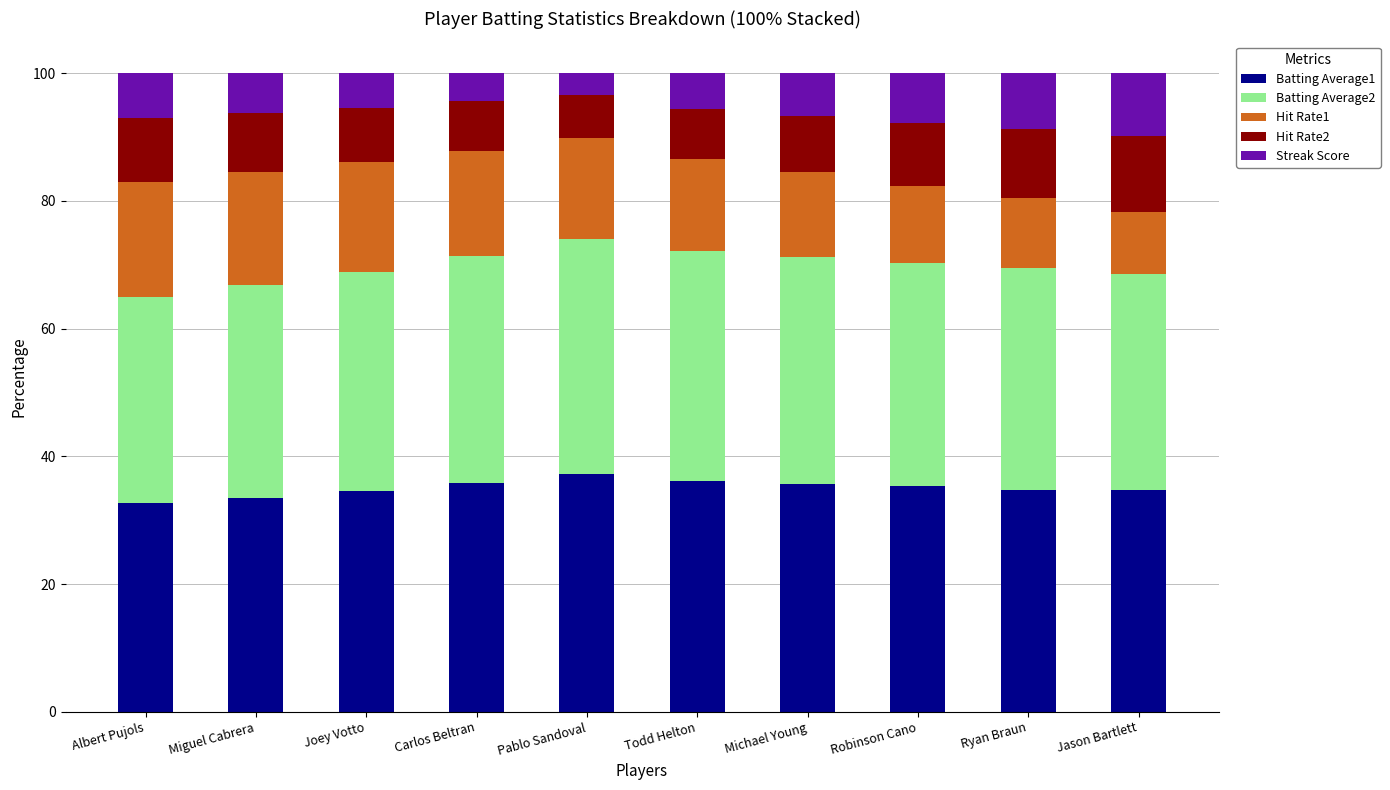

The Batting Average1 series shows 35.3 at Robinson Cano. True or false?

True